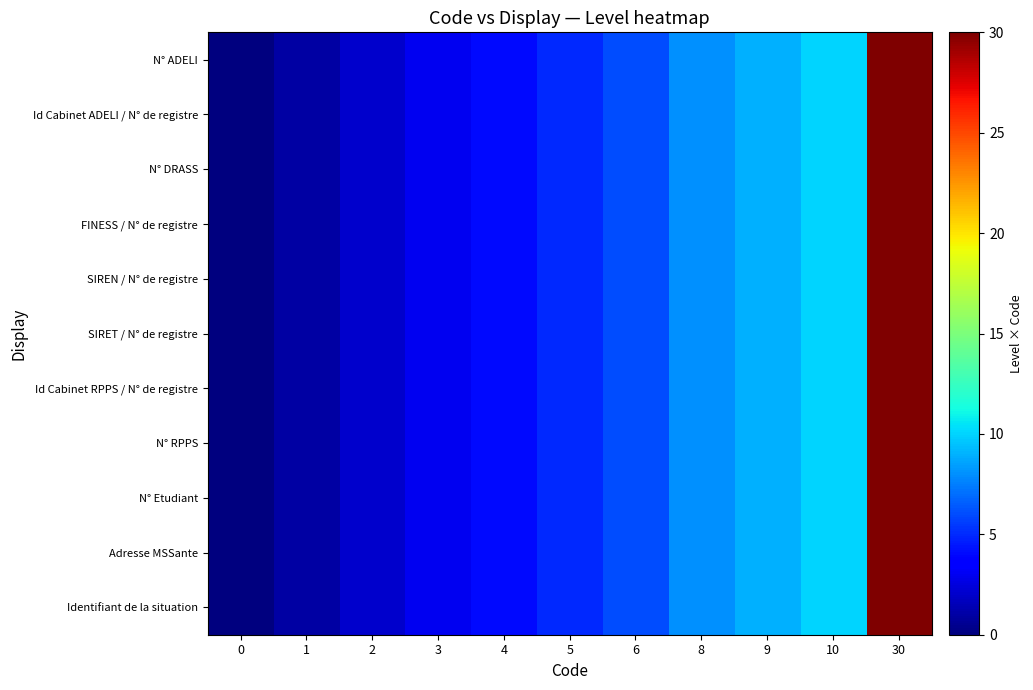

What is the total value across all series at 3?

33